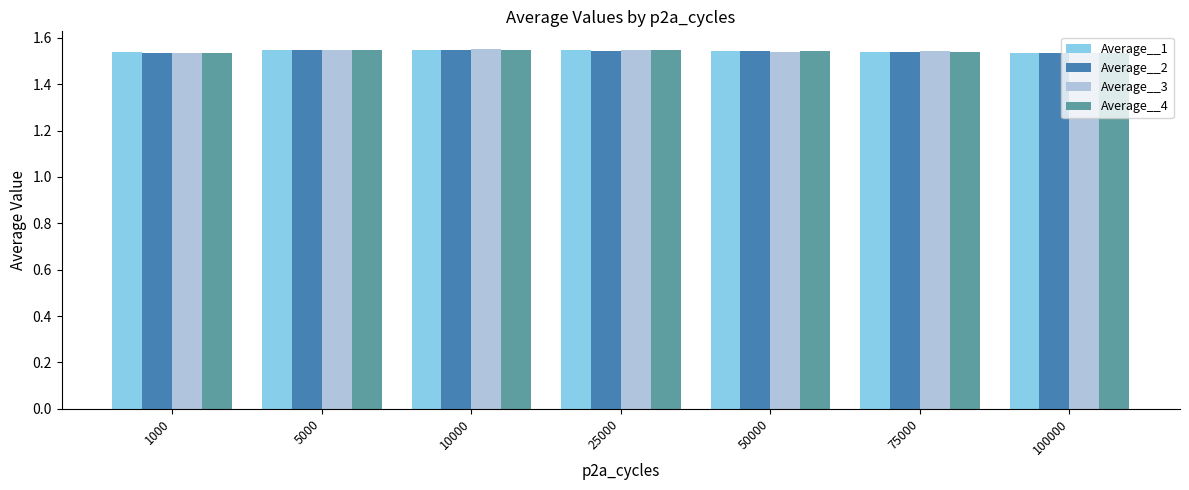

How many Average__2 values are between 1 and 2?

7